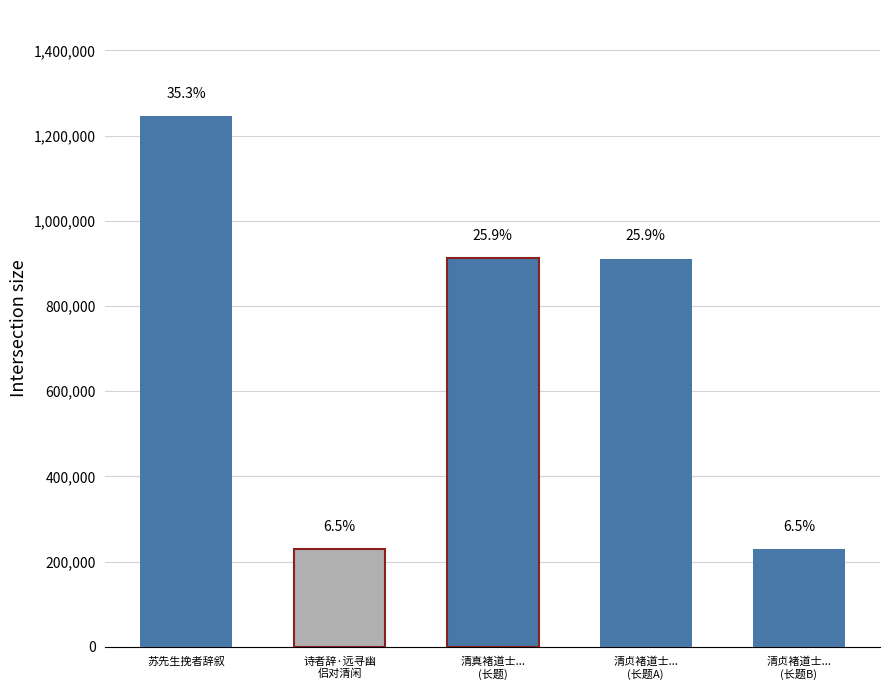

Where is the data nearest to the value 737145?

清贞褚道士携罗丈唱和访余求诗予非能诗者辞不获力拙次韵能不以狂斐疵我否